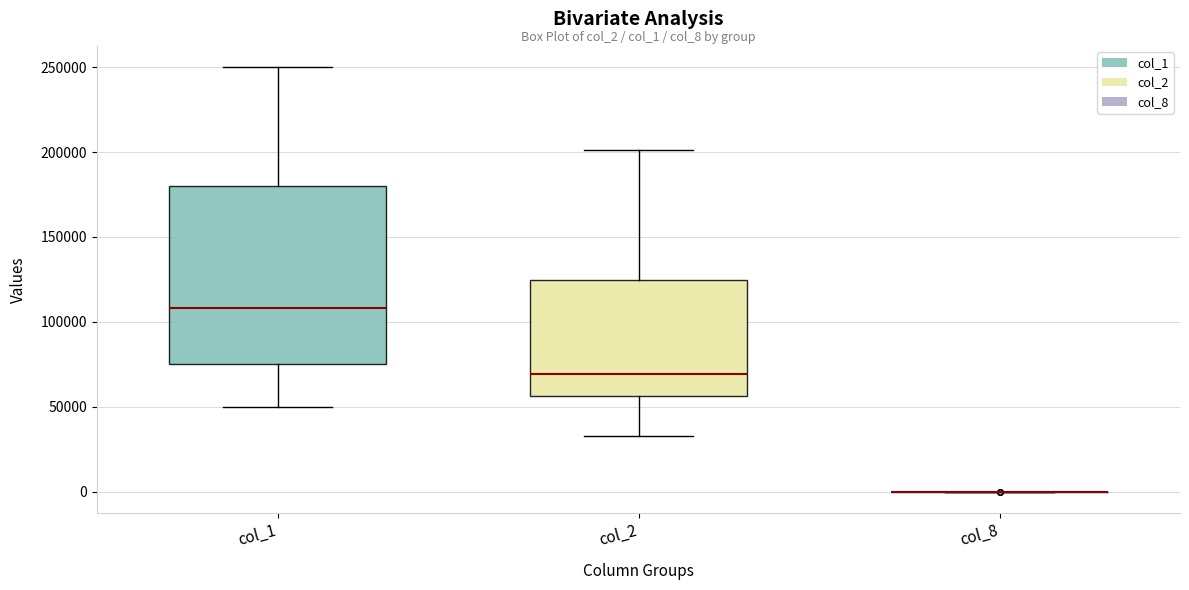

Which box is the tallest, from its lower edge to its upper edge?

col_1